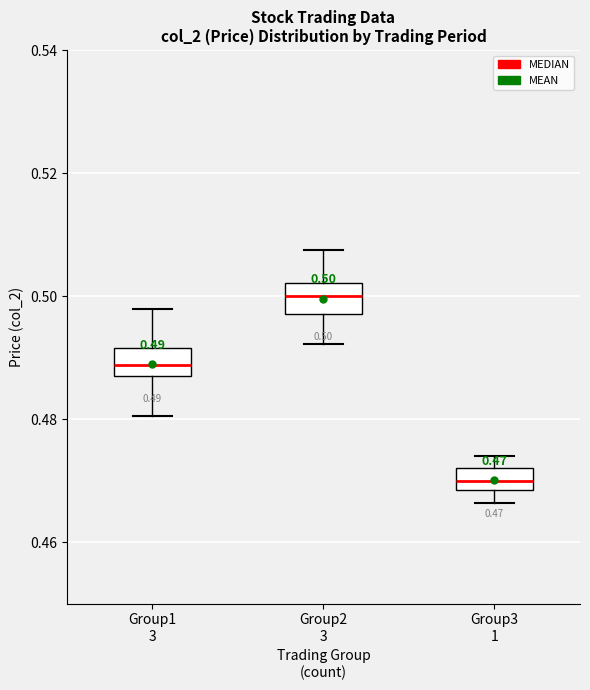

Which box has the lowest median line?

Group3 1